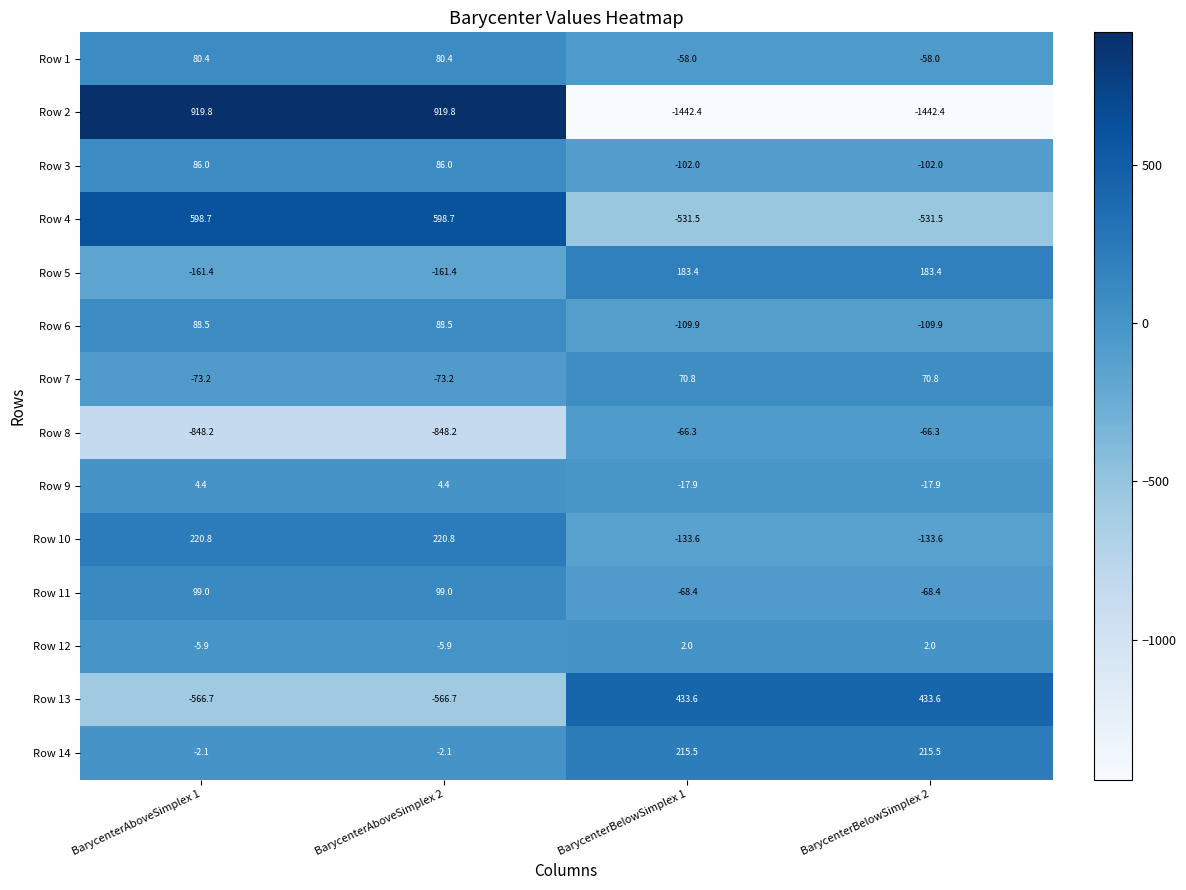

What is the difference between the maximum and second lowest values in the Row 2 series?

2362.2